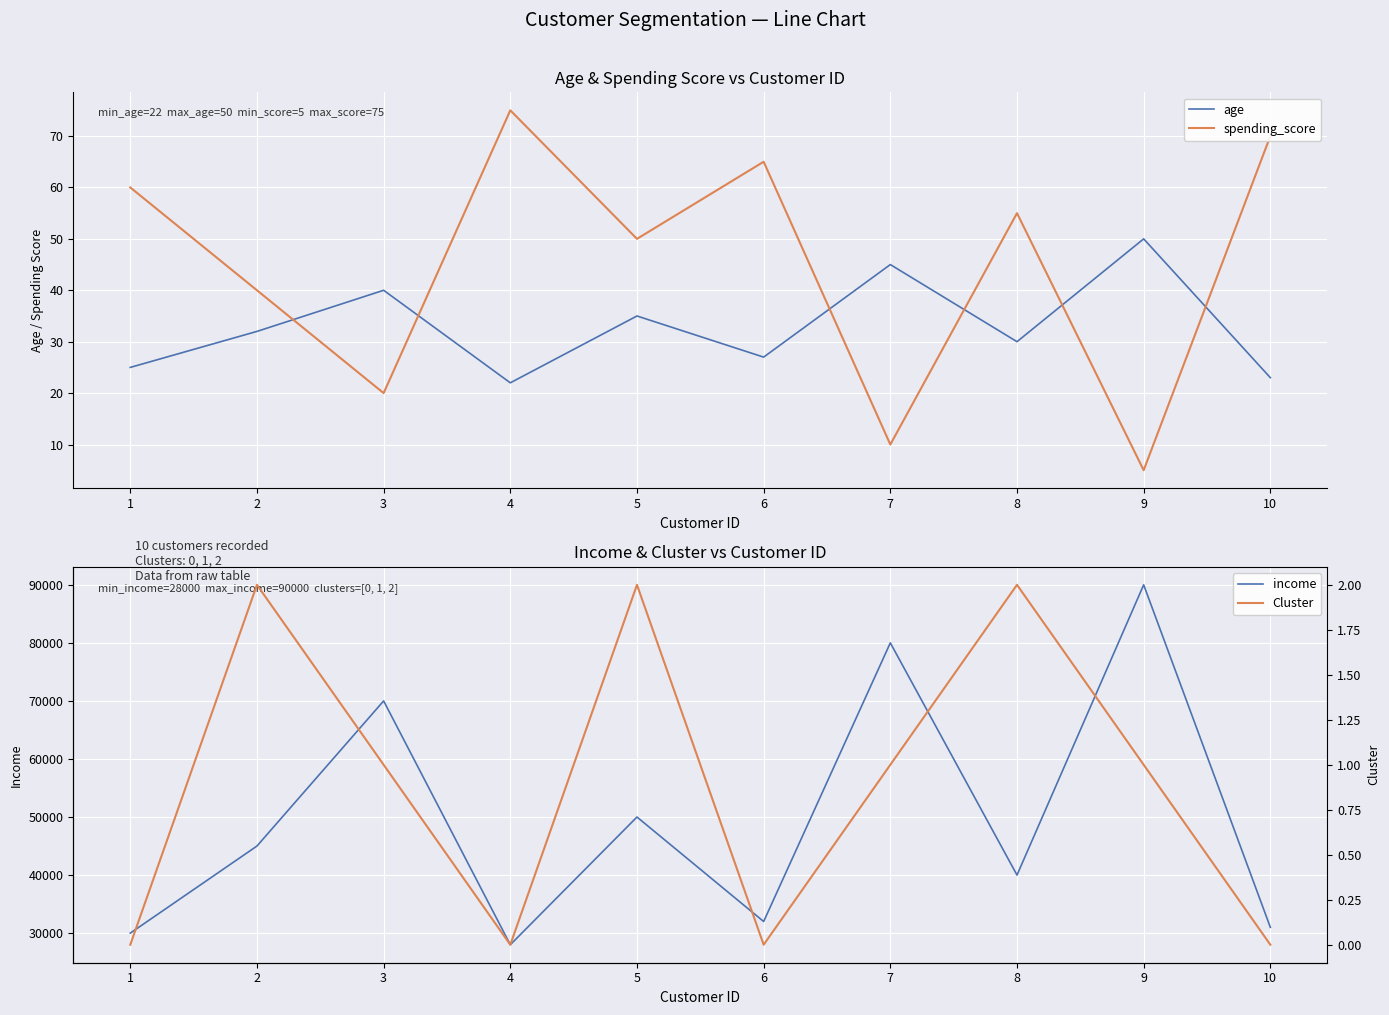

Rank the series at 7 from highest to lowest value.

income, age, spending_score, Cluster